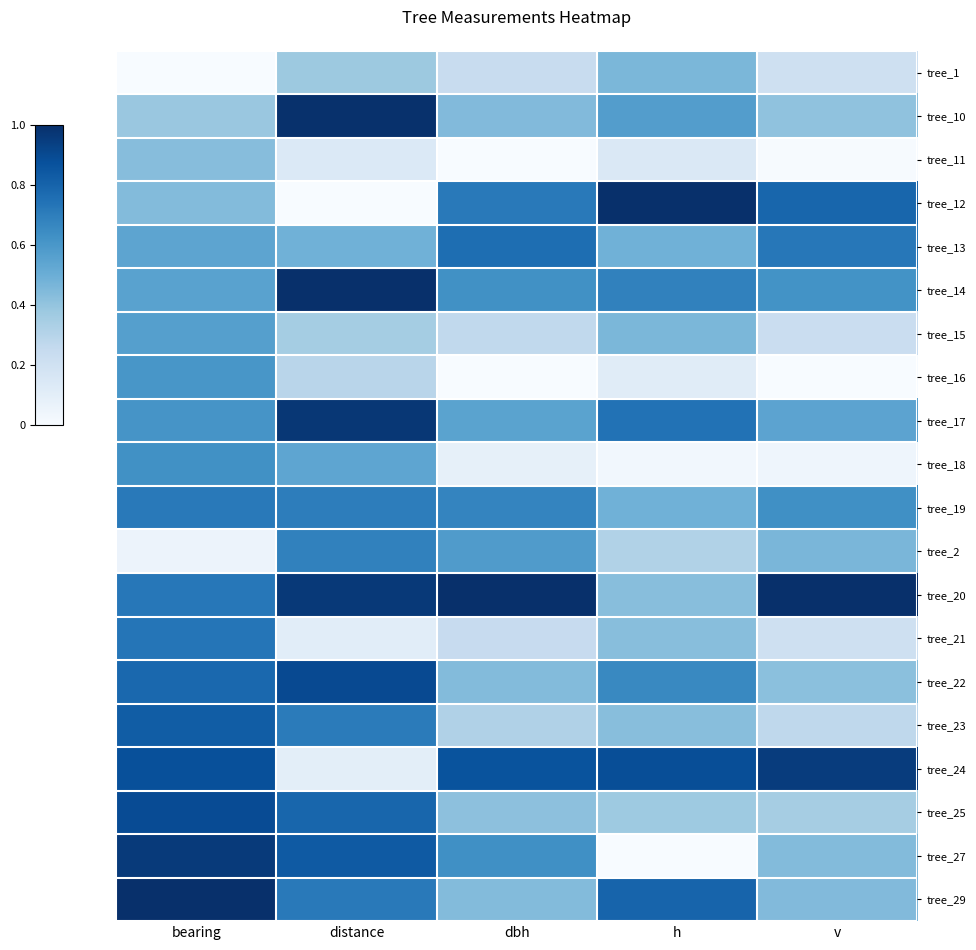

How many distinct data groups are displayed?

20